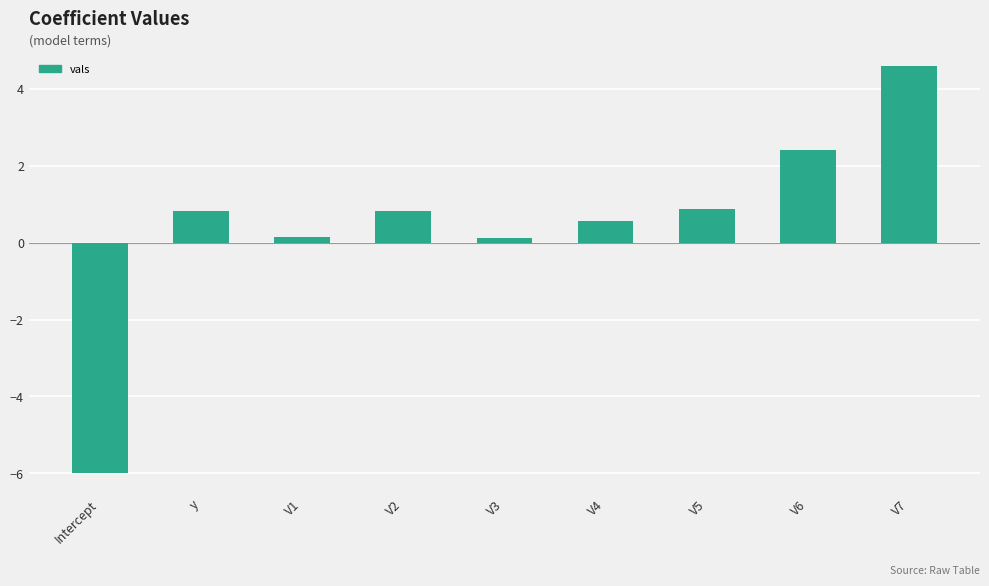

How many bars are there in total?

9